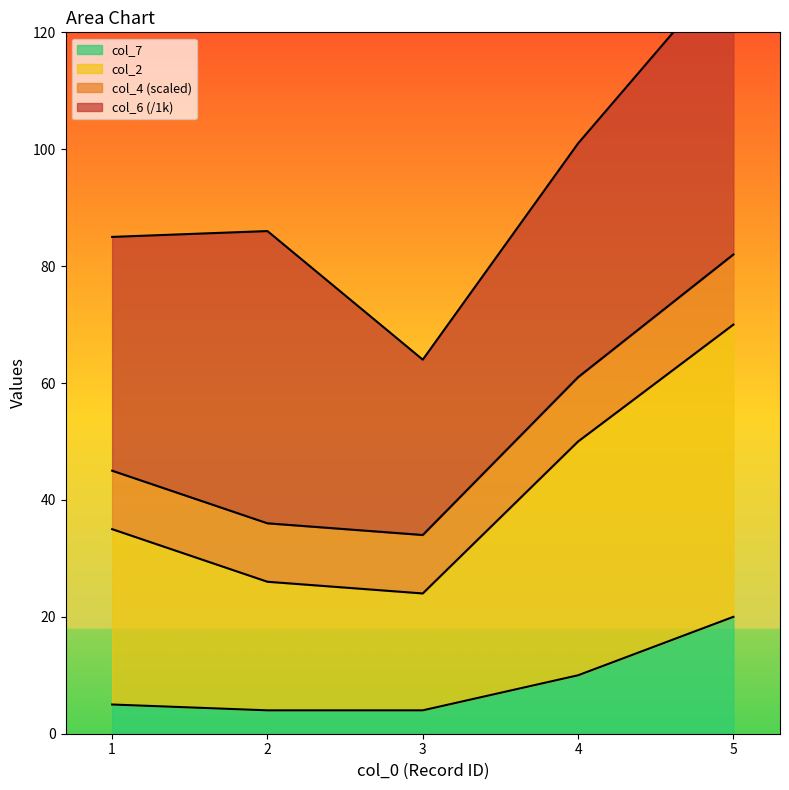

At which label is col_7 closest to 12?

4